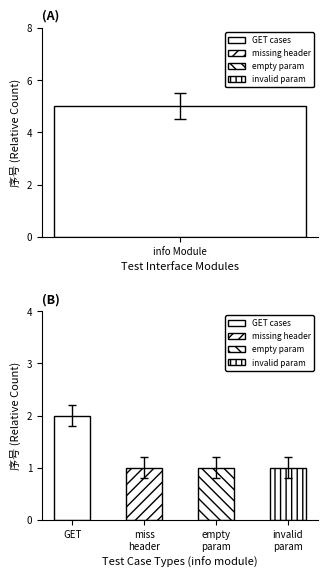

The chart shows a value of 1 at 输入用户member_id为空. True or false?

False